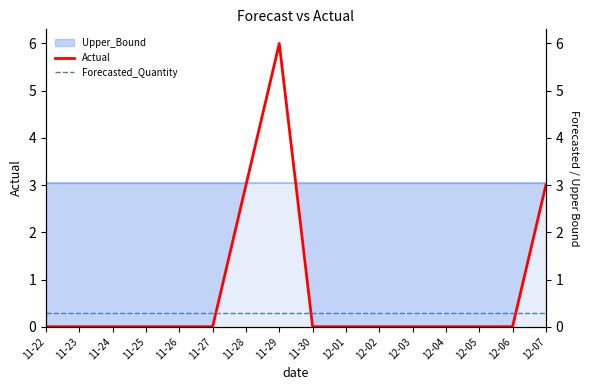

True or false: Actual has more than 0 points higher than both neighbors.

True